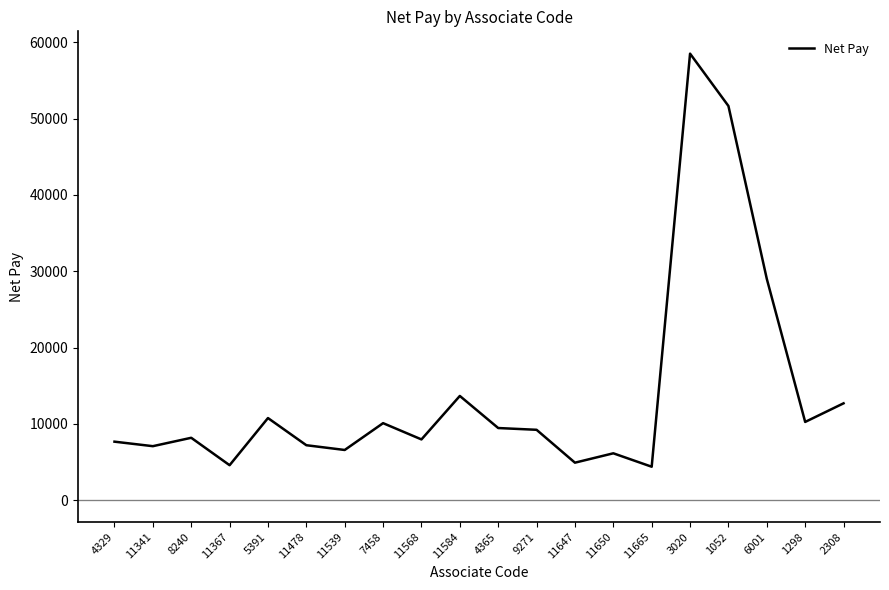

True or false: the data has more than 2 interior local peaks.

True